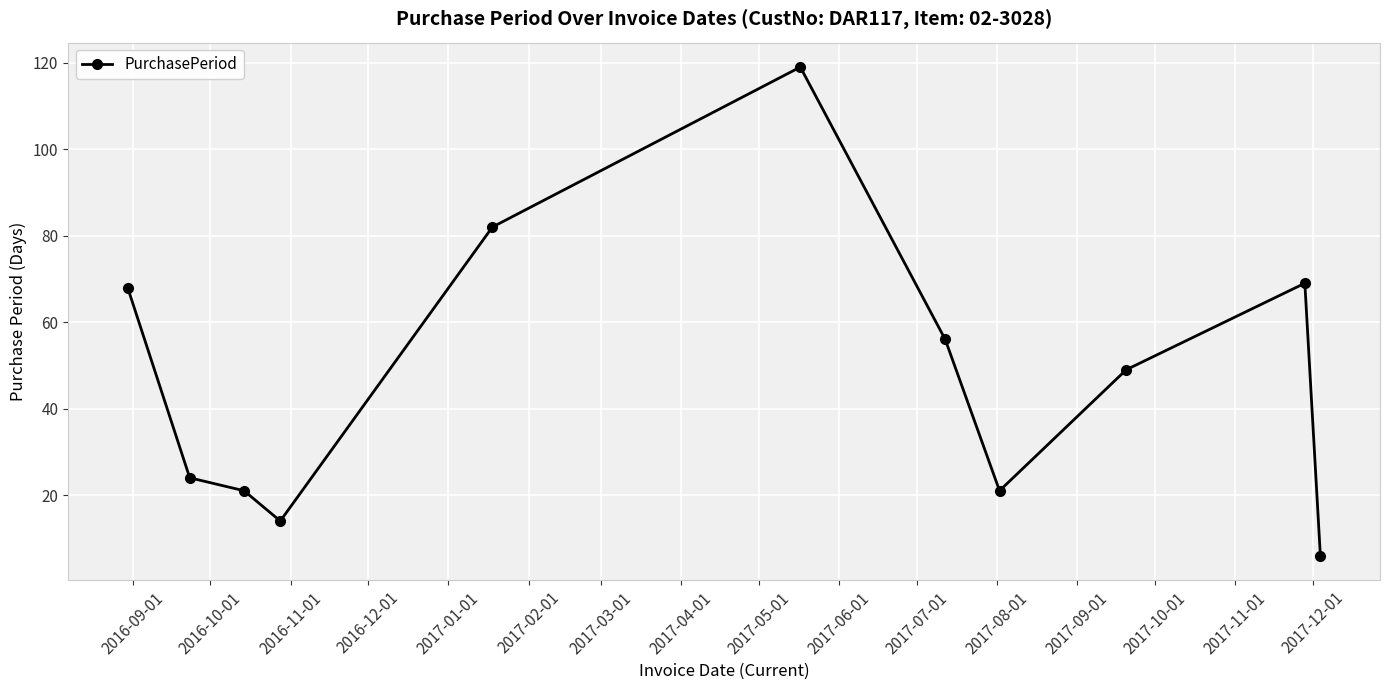

True or false: the data has more than 2 interior local peaks.

False